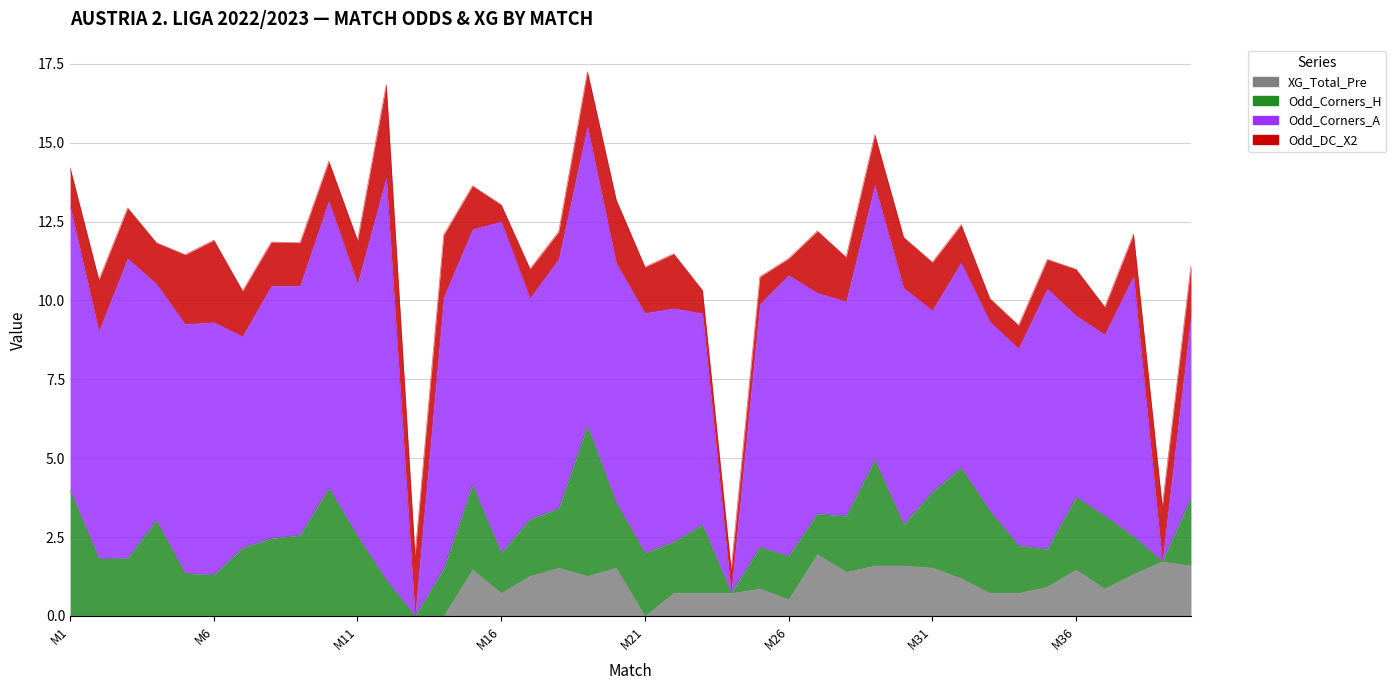

After their last crossing, which series has the higher values: Odd_DC_X2 or XG_Total_Pre?

Odd_DC_X2